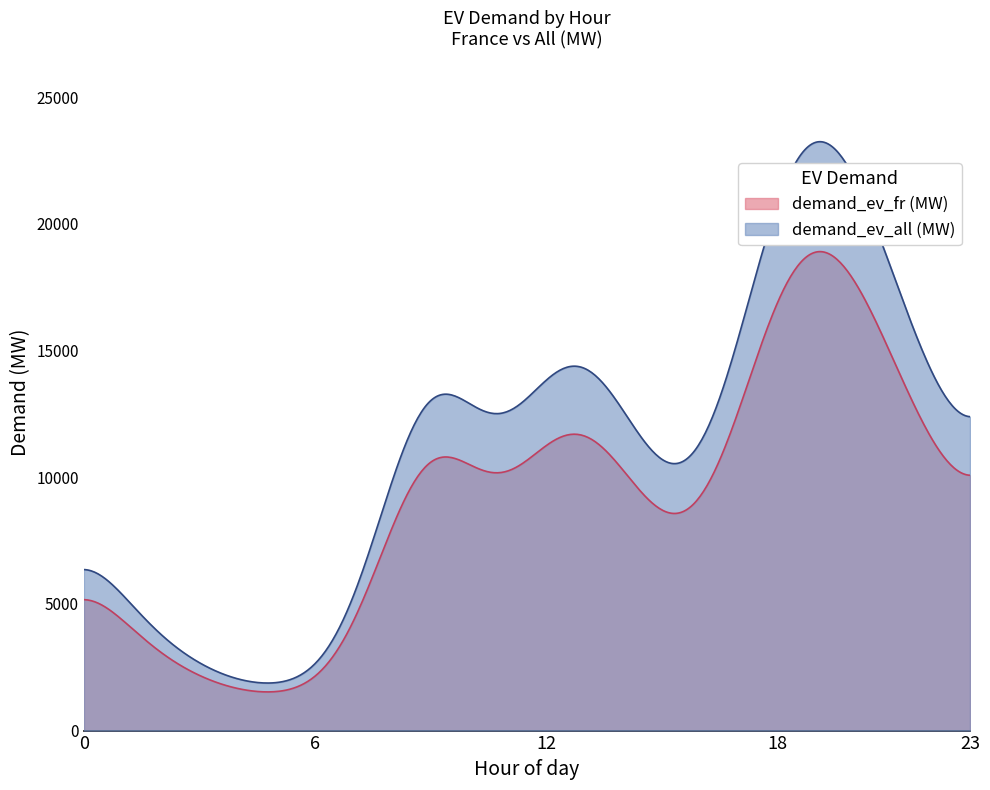

How many lines are shown in the chart?

2